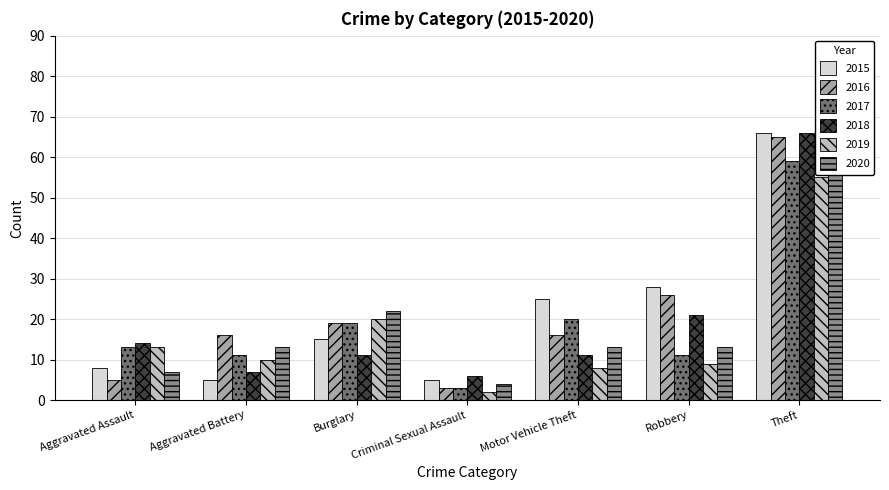

Reading left to right, extract all data points from this chart.

2015: 8	5	15	5	25	28	66
2016: 5	16	19	3	16	26	65
2017: 13	11	19	3	20	11	59
2018: 14	7	11	6	11	21	66
2019: 13	10	20	2	8	9	55
2020: 7	13	22	4	13	13	75